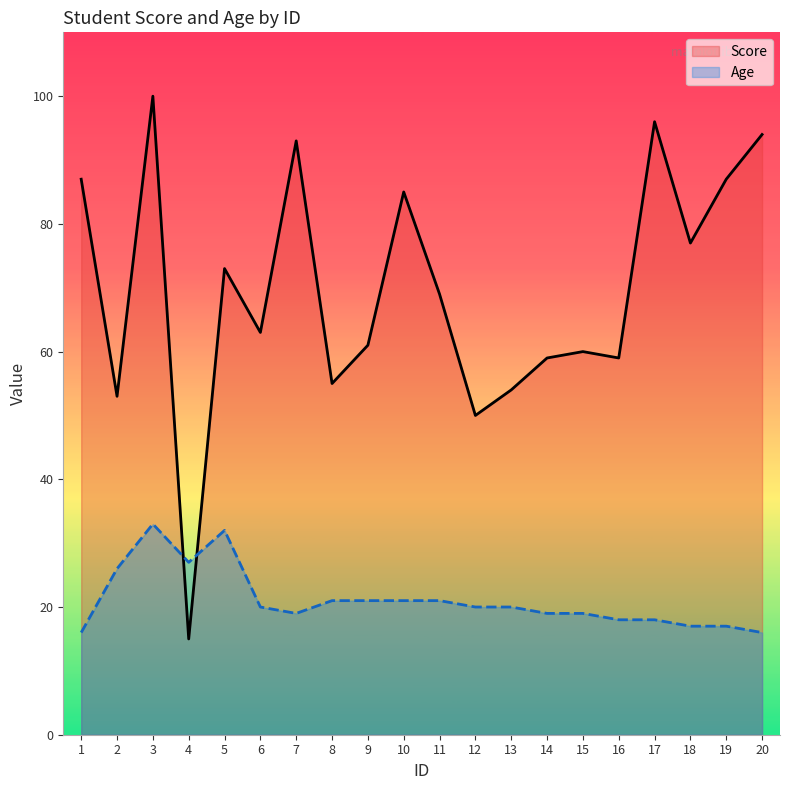

Reading left to right, what are all the values shown in this chart?

Score: 1=87	2=53	3=100	4=15	5=73	6=63	7=93	8=55	9=61	10=85	11=69	12=50	13=54	14=59	15=60	16=59	17=96	18=77	19=87	20=94
Age: 1=16	2=26	3=33	4=27	5=32	6=20	7=19	8=21	9=21	10=21	11=21	12=20	13=20	14=19	15=19	16=18	17=18	18=17	19=17	20=16